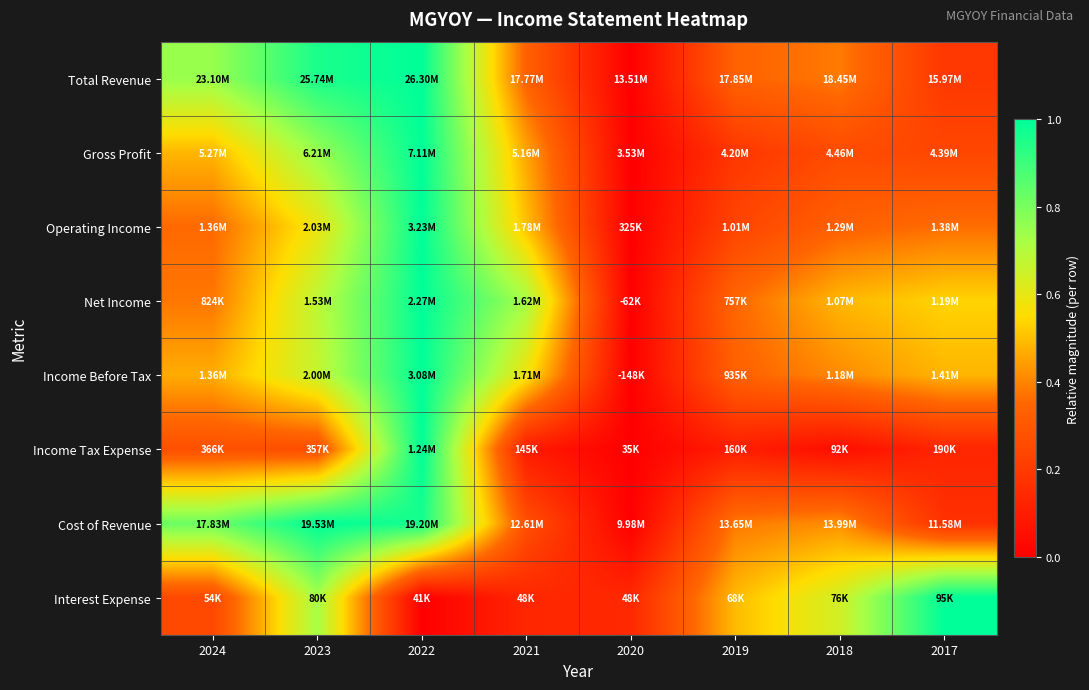

Reading right to left, what are all the values shown in this chart?

Total Revenue: 2017=0.2	2018=0.4	2019=0.3	2020=0.0	2021=0.3	2022=1.0	2023=1.0	2024=0.7
Gross Profit: 2017=0.2	2018=0.3	2019=0.2	2020=0.0	2021=0.5	2022=1.0	2023=0.7	2024=0.5
Operating Income: 2017=0.4	2018=0.3	2019=0.2	2020=0.0	2021=0.5	2022=1.0	2023=0.6	2024=0.4
Net Income: 2017=0.5	2018=0.5	2019=0.4	2020=0.0	2021=0.7	2022=1.0	2023=0.7	2024=0.4
Income Before Tax: 2017=0.5	2018=0.4	2019=0.3	2020=0.0	2021=0.6	2022=1.0	2023=0.7	2024=0.5
Income Tax Expense: 2017=0.1	2018=0.0	2019=0.1	2020=0.0	2021=0.1	2022=1.0	2023=0.3	2024=0.3
Cost of Revenue: 2017=0.2	2018=0.4	2019=0.4	2020=0.0	2021=0.3	2022=1.0	2023=1.0	2024=0.8
Interest Expense: 2017=1.0	2018=0.6	2019=0.5	2020=0.1	2021=0.1	2022=0.0	2023=0.7	2024=0.3